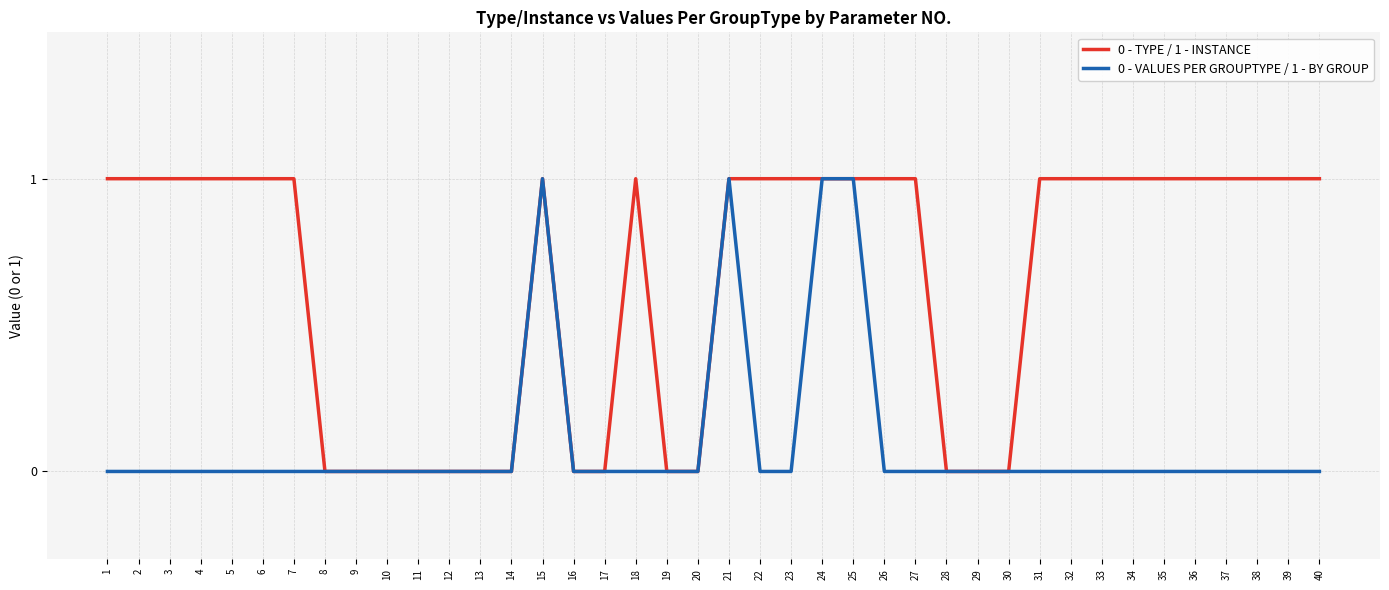

Between 8 and 38, which series saw the biggest shift?

0 - TYPE / 1 - INSTANCE